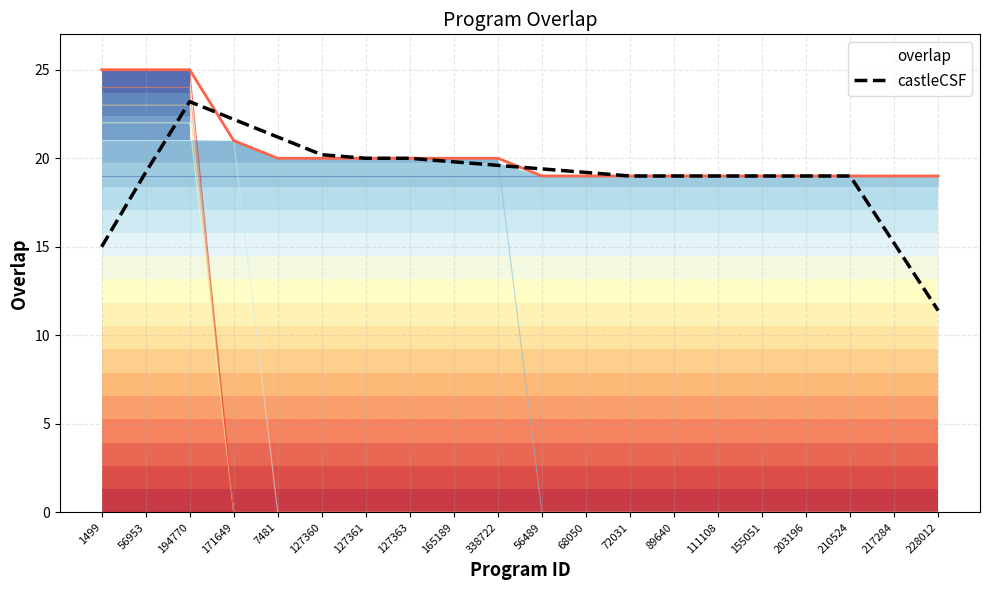

What is the minimum value shown in the chart?

11.4